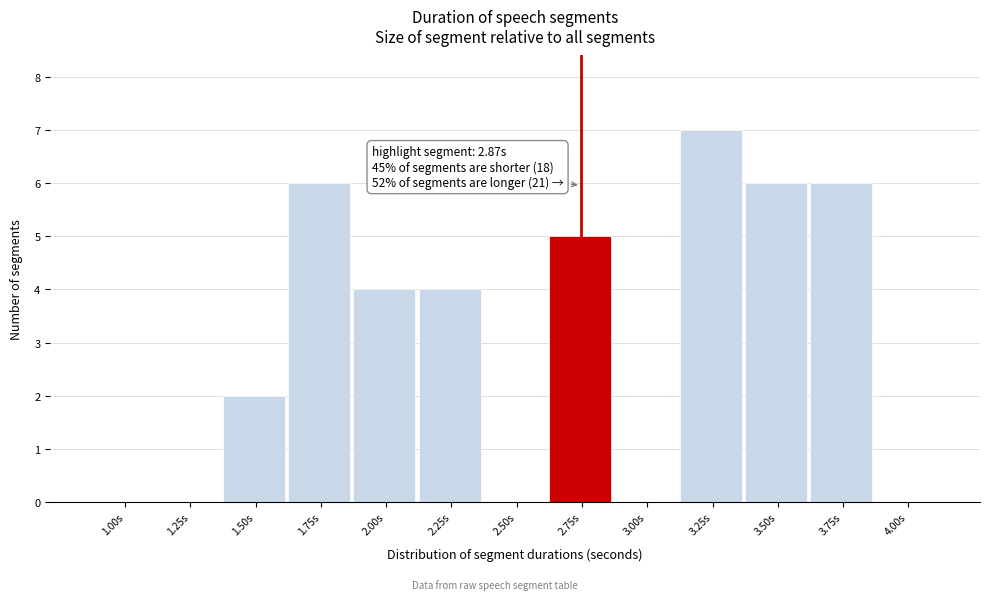

Reading left to right, what are all the values shown in this chart?

1.00s=0	1.25s=0	1.50s=2	1.75s=6	2.00s=4	2.25s=4	2.50s=0	2.75s=5	3.00s=0	3.25s=7	3.50s=6	3.75s=6	4.00s=0